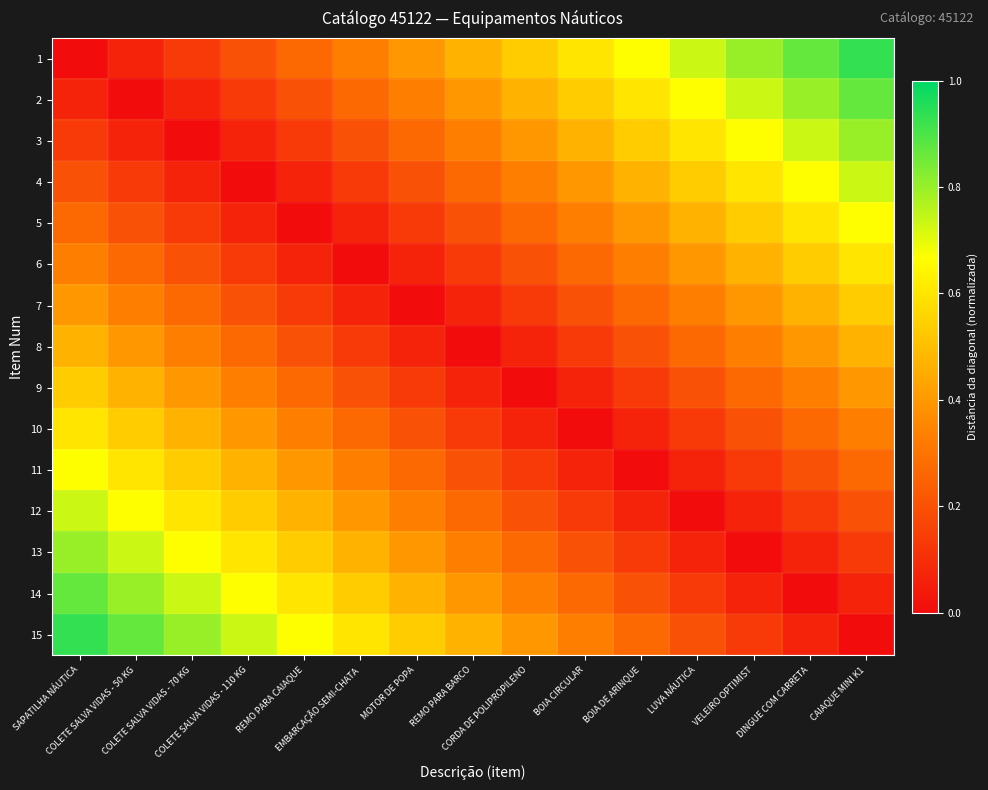

Which series has the largest total across all categories?

1